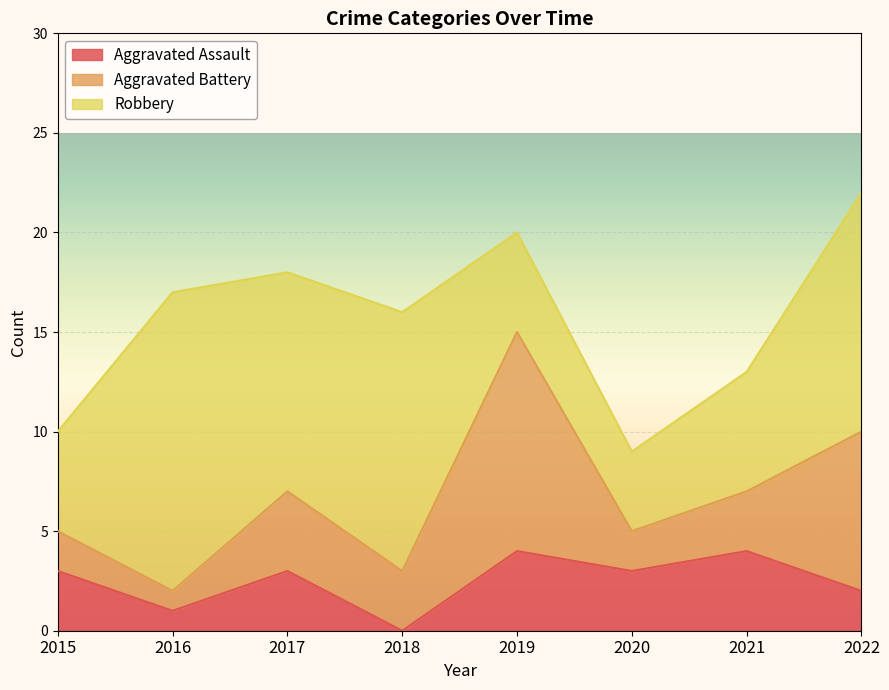

What value does the Robbery series have at 2015?

5